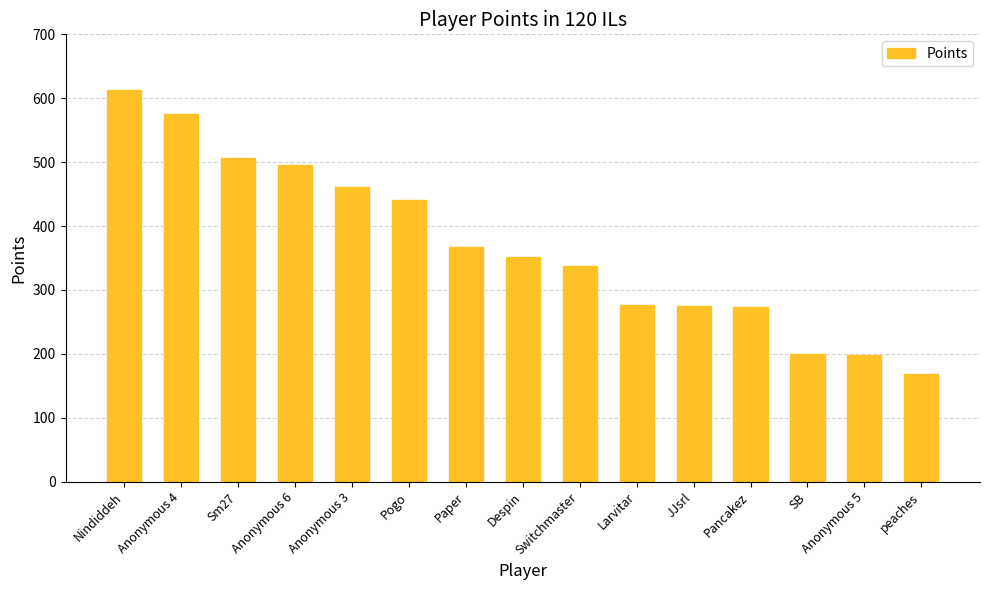

What is the sum of the values at Pancakez and Despin?

624